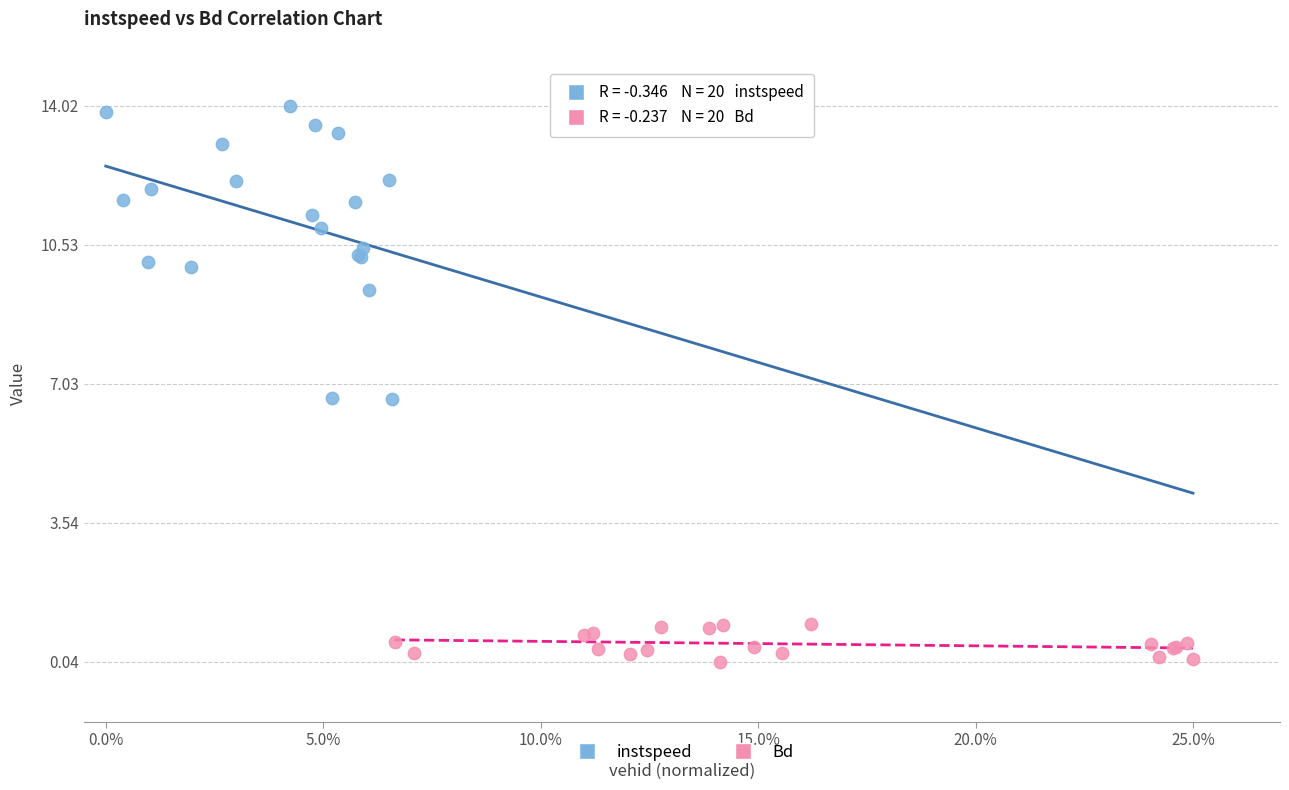

Which series has the widest spread of Y values?

instspeed